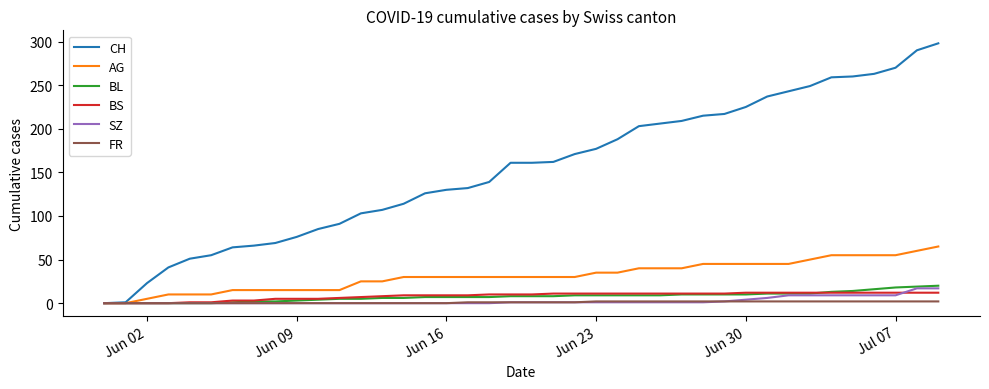

Which series has the widest spread of values?

CH